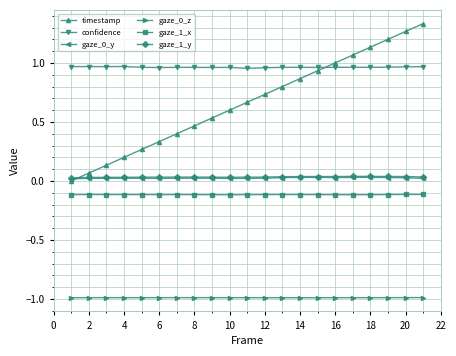

Which series has the widest spread of values?

timestamp